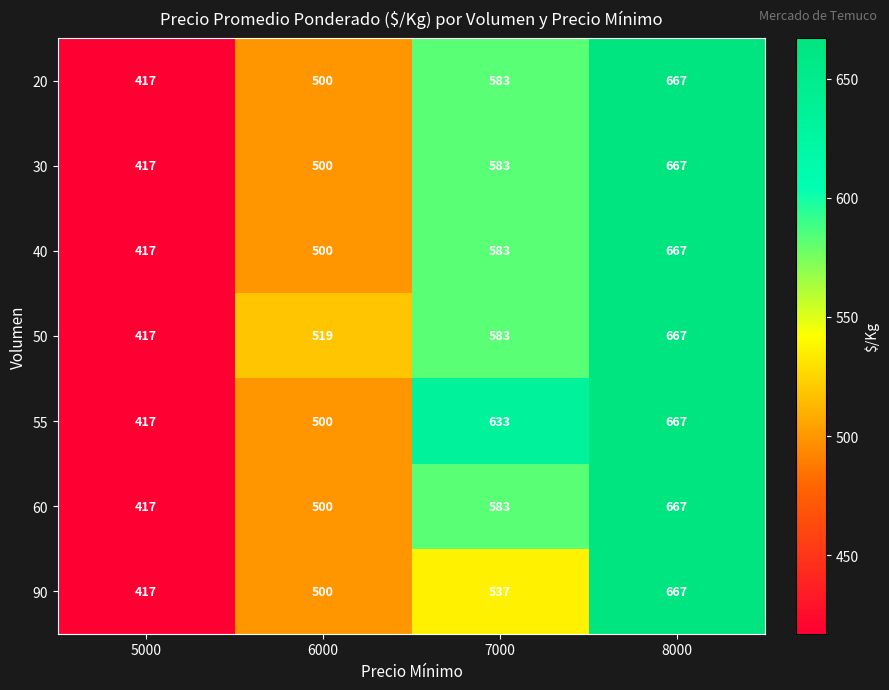

Reading left to right, transcribe all the data shown in this chart.

20: 417	500	583	667
30: 417	500	583	667
40: 417	500	583	667
50: 417	519	583	667
55: 417	500	633	667
60: 417	500	583	667
90: 417	500	537	667